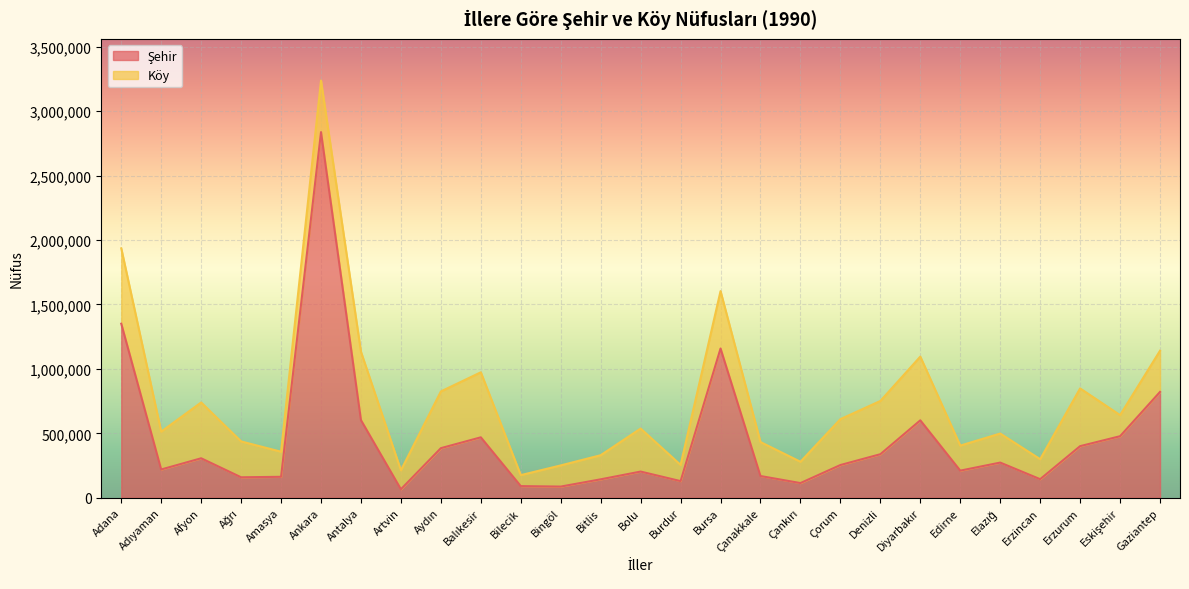

Read the value at Bolu.

203122